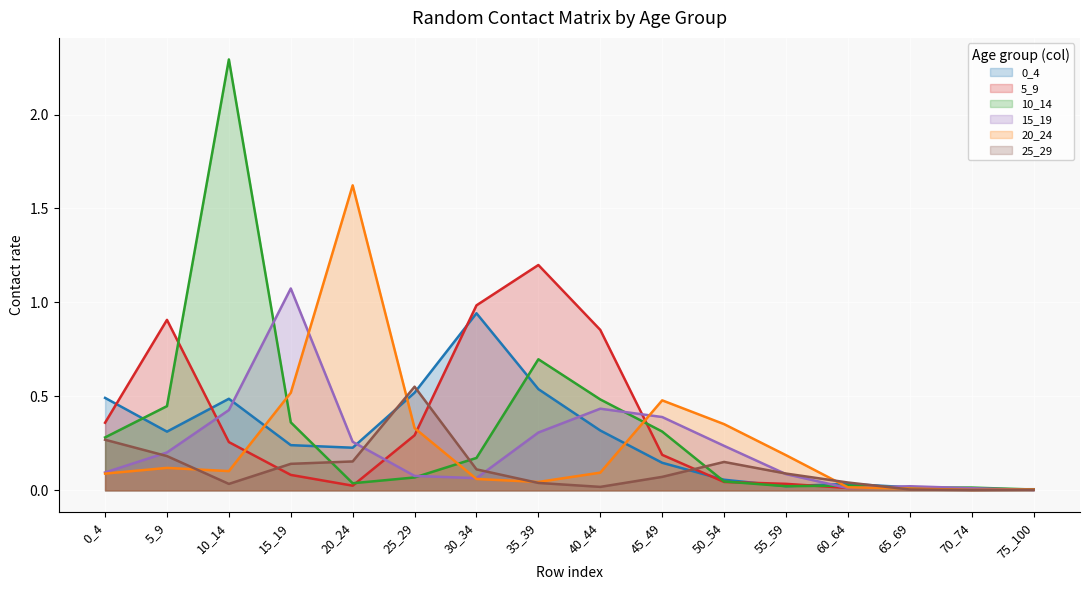

At 40_44, list the series in order from smallest to largest.

25_29, 20_24, 0_4, 15_19, 10_14, 5_9